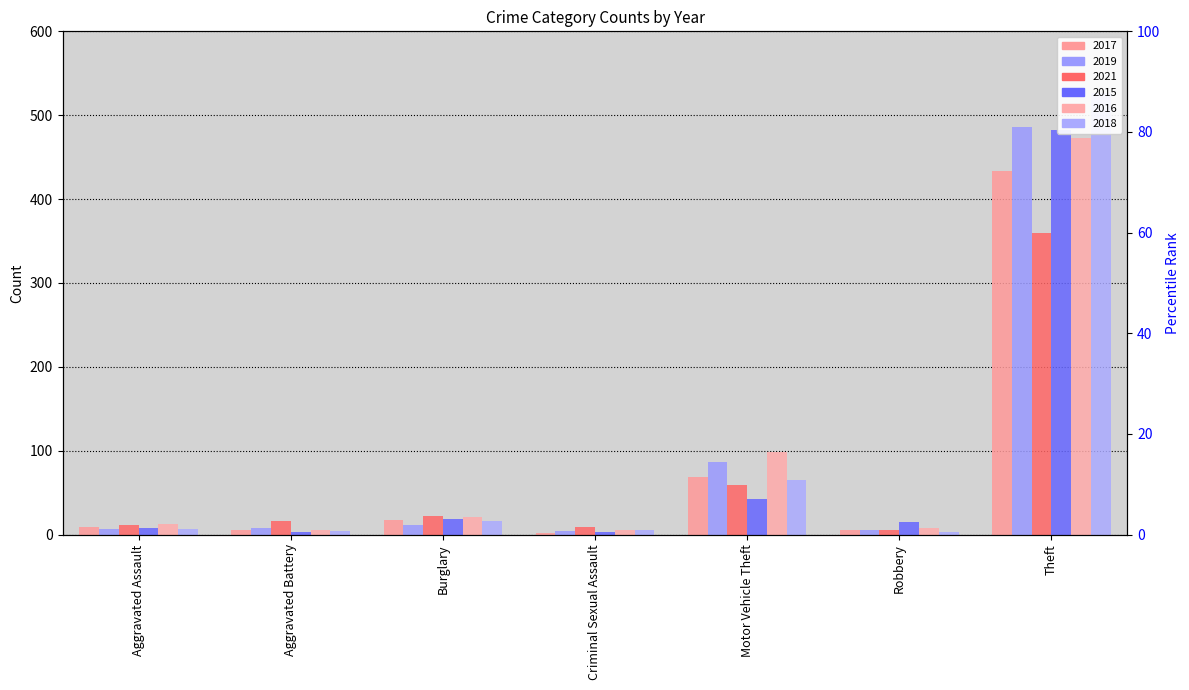

What is the average value of the 2016 series?

89